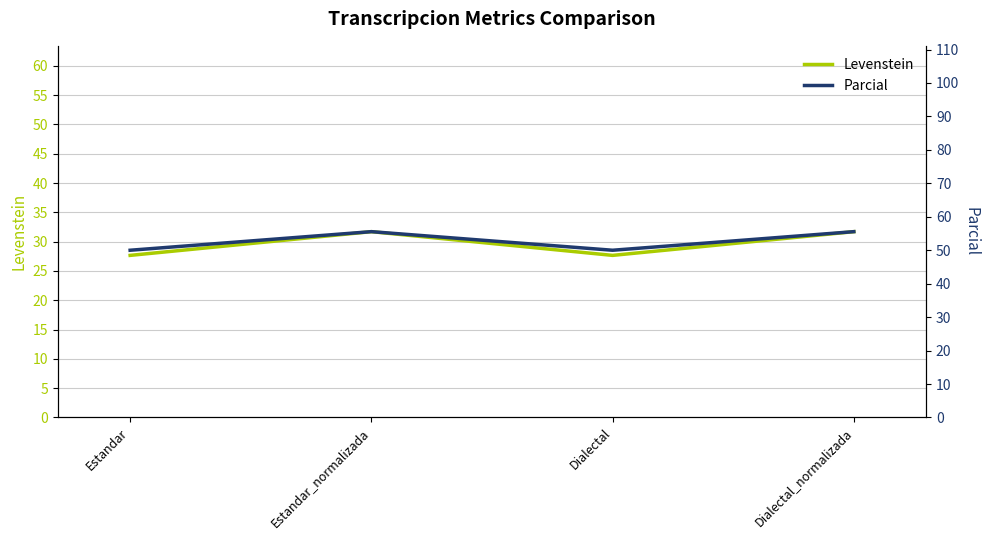

Is the value of Parcial at Dialectal greater than the value of Levenstein at Estandar?

Yes